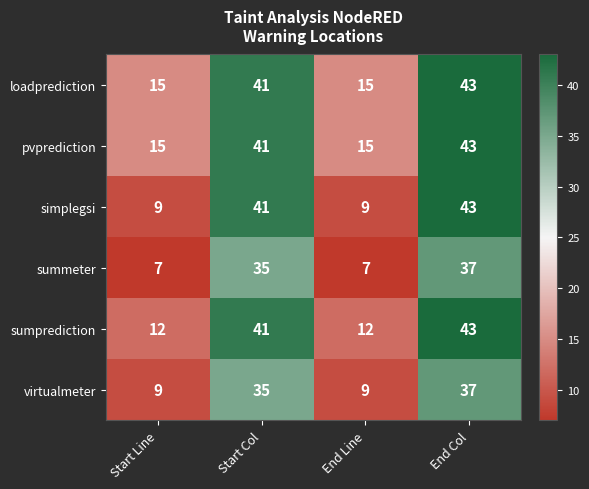

At which category is the sum across all series the highest?

End Col